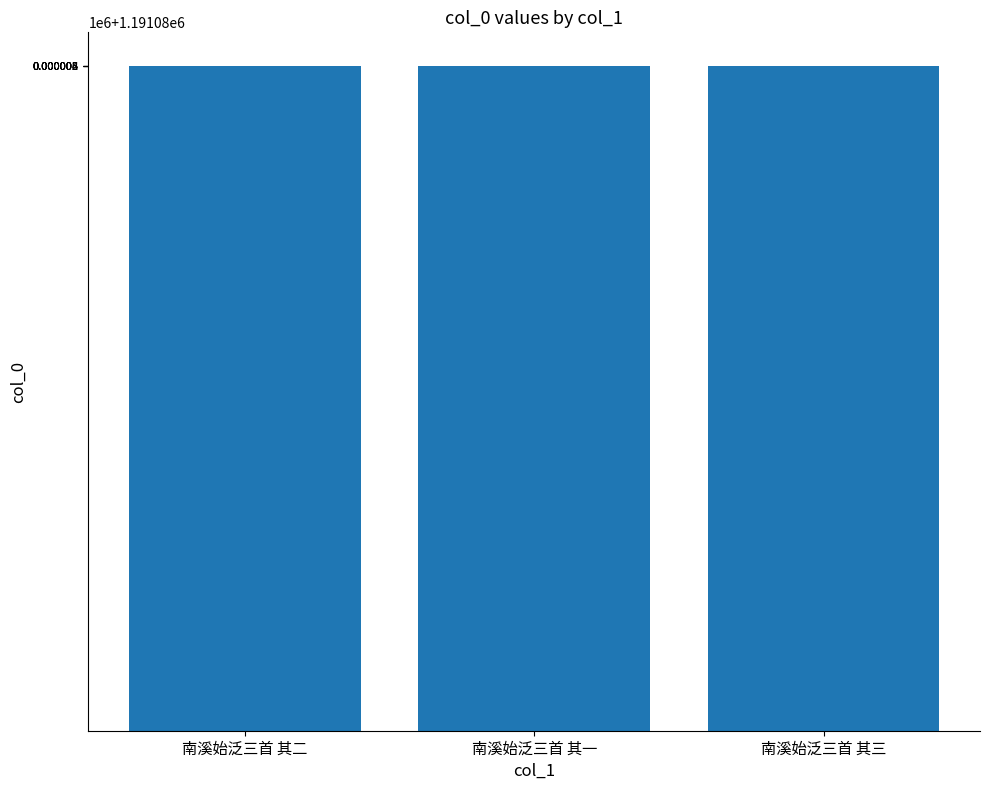

What position from the right is 南溪始泛三首 其二?

3